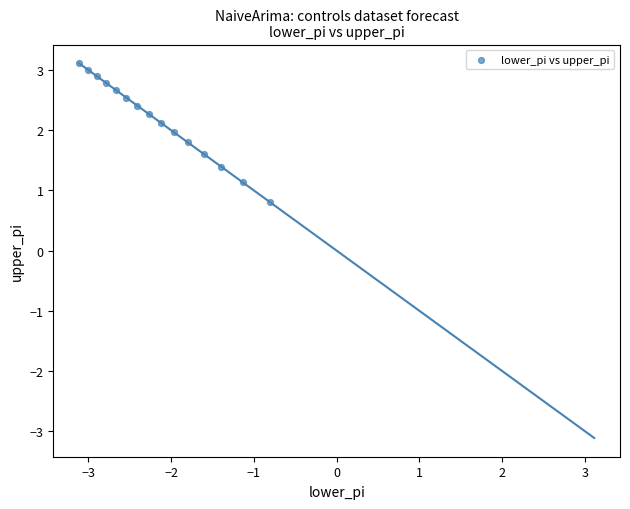

What is the range of Y values (max minus min)?

2.3